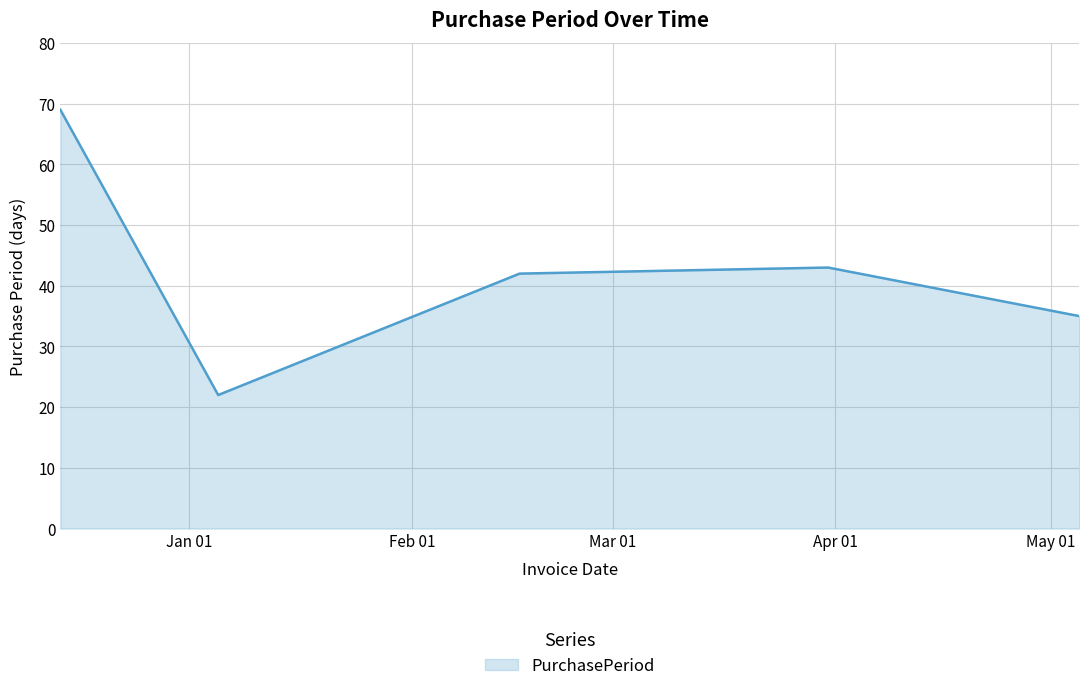

True or false: there are more than 0 points higher than both neighbors.

True